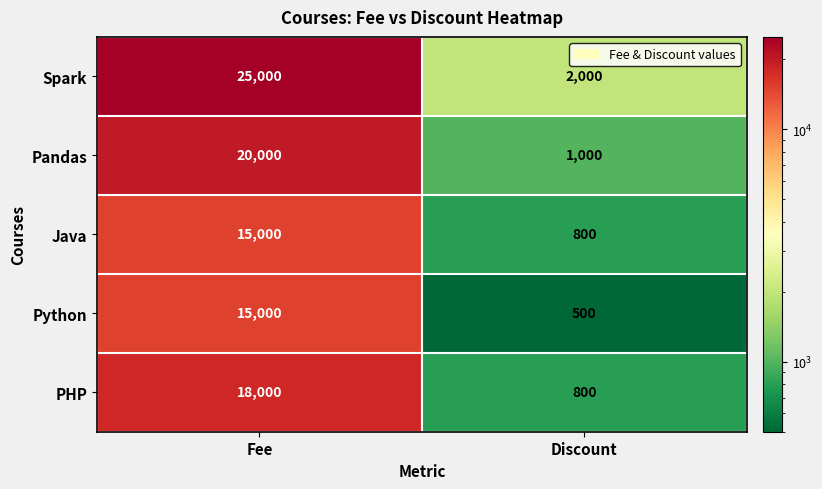

What is the maximum value shown in the chart?

25000